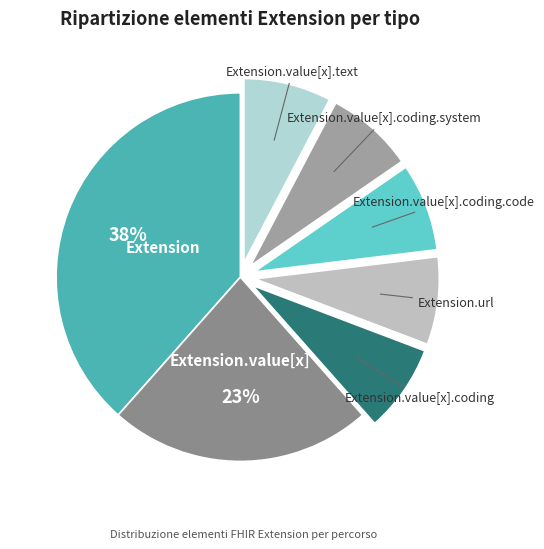

Combined, do Extension.value[x].text and Extension.url account for over 50%?

No